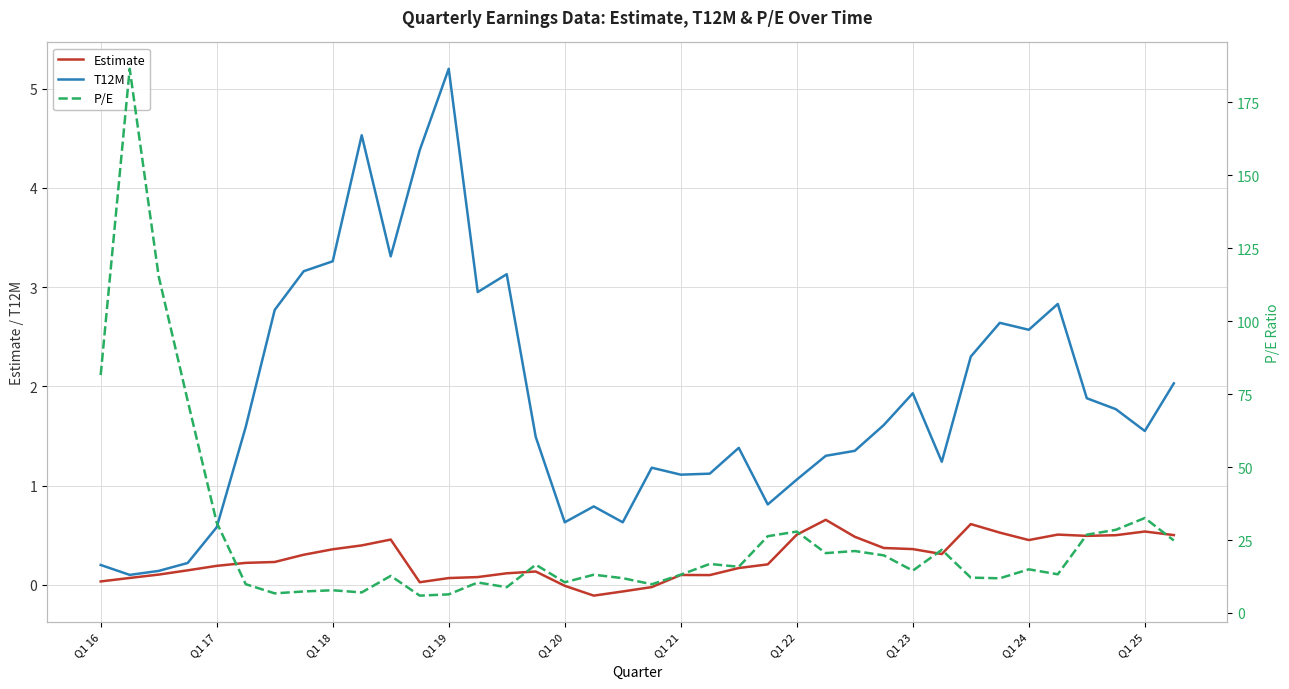

Reading left to right, list all the values displayed in this chart.

Estimate: 0.0	0.1	0.1	0.1	0.2	0.2	0.2	0.3	0.4	0.4	0.5	0.0	0.1	0.1	0.1	0.1	-0.0	-0.1	-0.1	-0.0	0.1	0.1	0.2	0.2	0.5	0.7	0.5	0.4	0.4	0.3	0.6	0.5	0.5	0.5	0.5	0.5	0.5	0.5
T12M: 0.2	0.1	0.1	0.2	0.6	1.6	2.8	3.2	3.3	4.5	3.3	4.4	5.2	3.0	3.1	1.5	0.6	0.8	0.6	1.2	1.1	1.1	1.4	0.8	1.1	1.3	1.4	1.6	1.9	1.2	2.3	2.6	2.6	2.8	1.9	1.8	1.6	2.0
P/E: 81.5	186.5	115.4	72.7	31.0	9.9	6.7	7.4	7.8	7.0	12.7	6.0	6.4	10.4	8.8	16.6	10.5	13.1	11.9	9.8	13.1	16.8	15.8	26.3	27.9	20.5	21.2	19.8	14.5	21.6	12.1	11.9	15.0	13.3	26.8	28.5	32.5	24.9